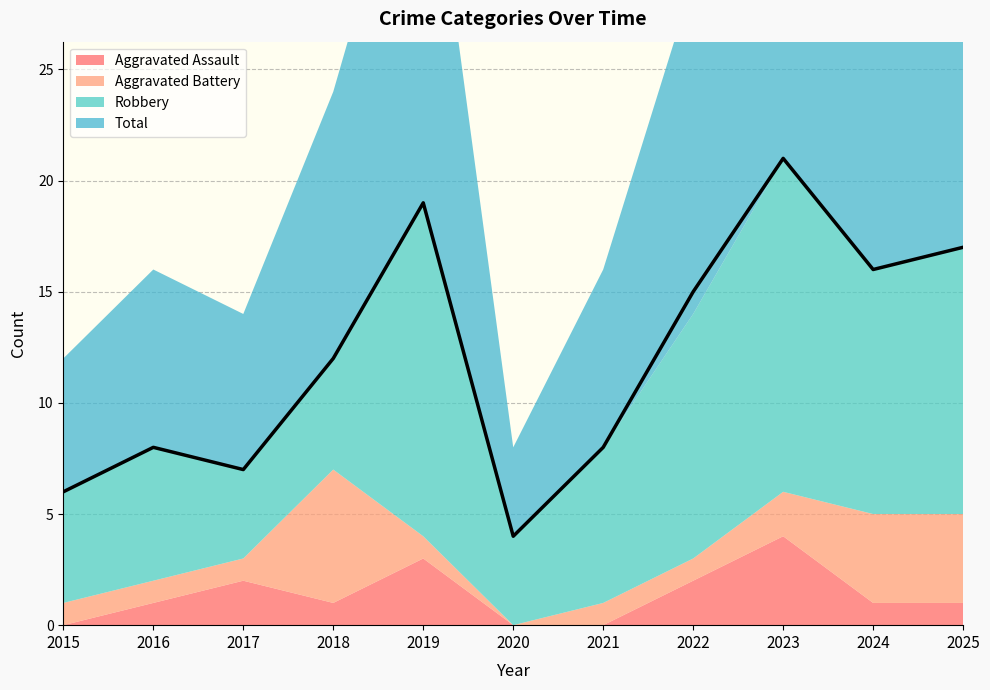

Where does the Aggravated Assault series first go above 1?

2017